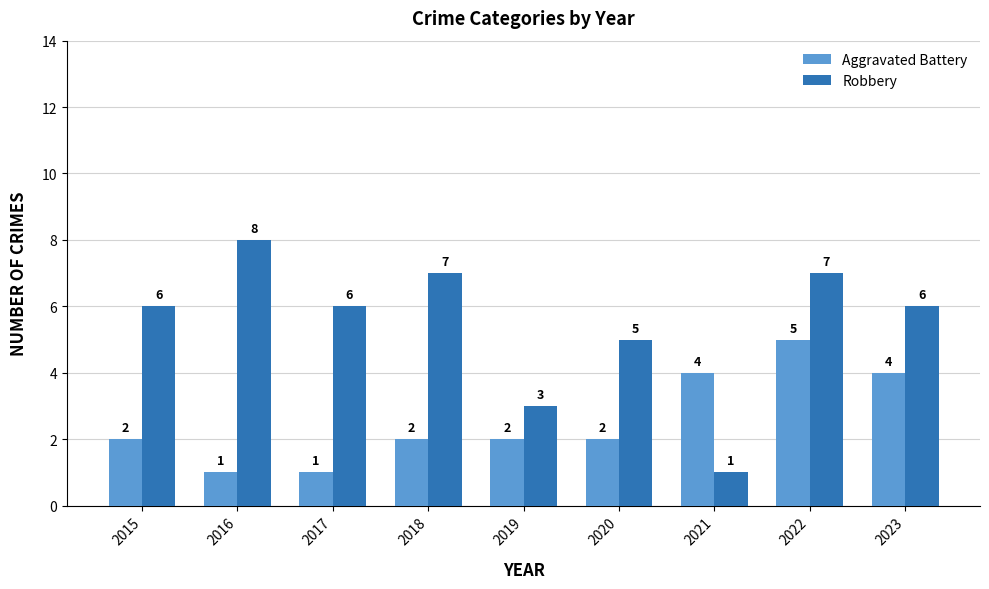

What is the value of the Robbery bar at the 6th from the left?

5